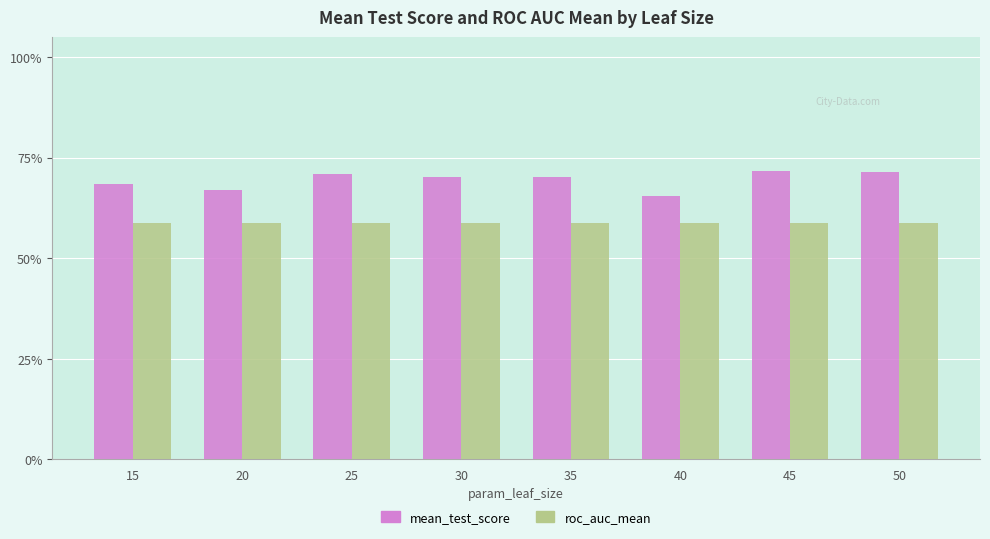

Count the mean_test_score values in the range 0 to 1.

8